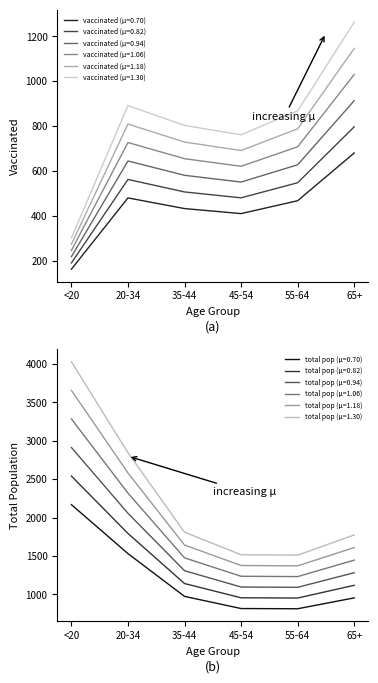

What is the lowest value of the vaccinated (μ=0.70) series?

162.4